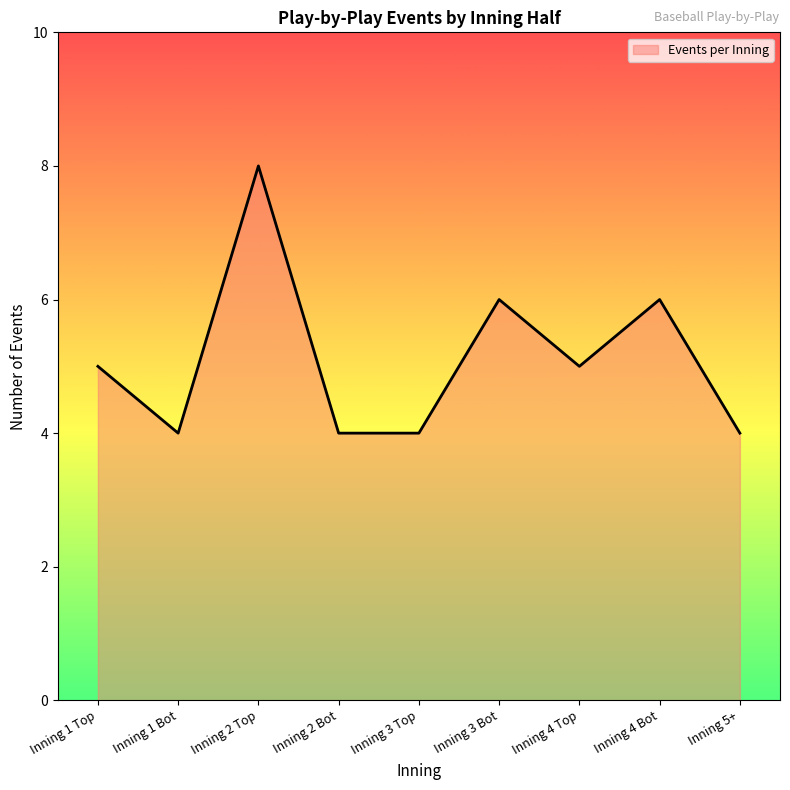

How many lines are shown in the chart?

1